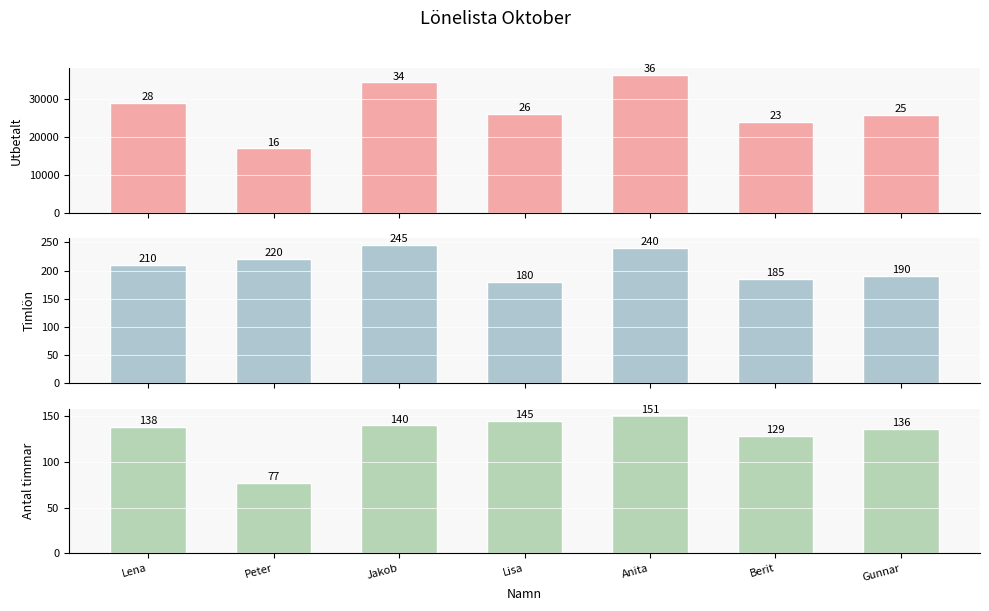

Rank the series by their maximum value, from highest to lowest.

Utbetalt, Timlön, Antal timmar